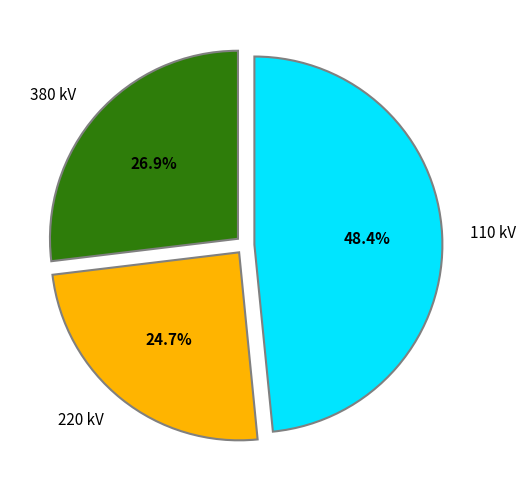

What is the largest slice in the pie chart?

110 kV